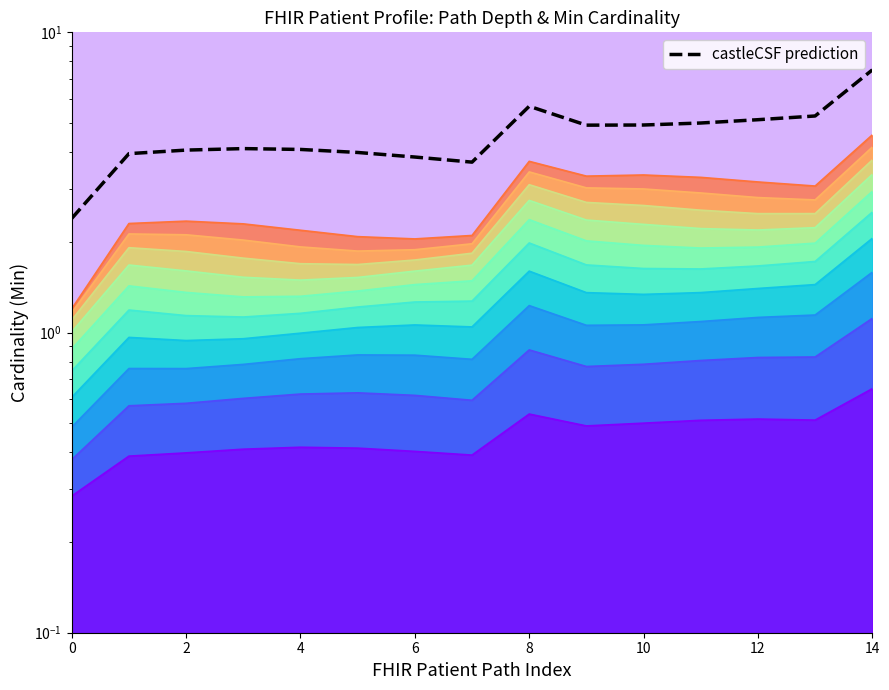

What is the label of the 6th point from the right?

9